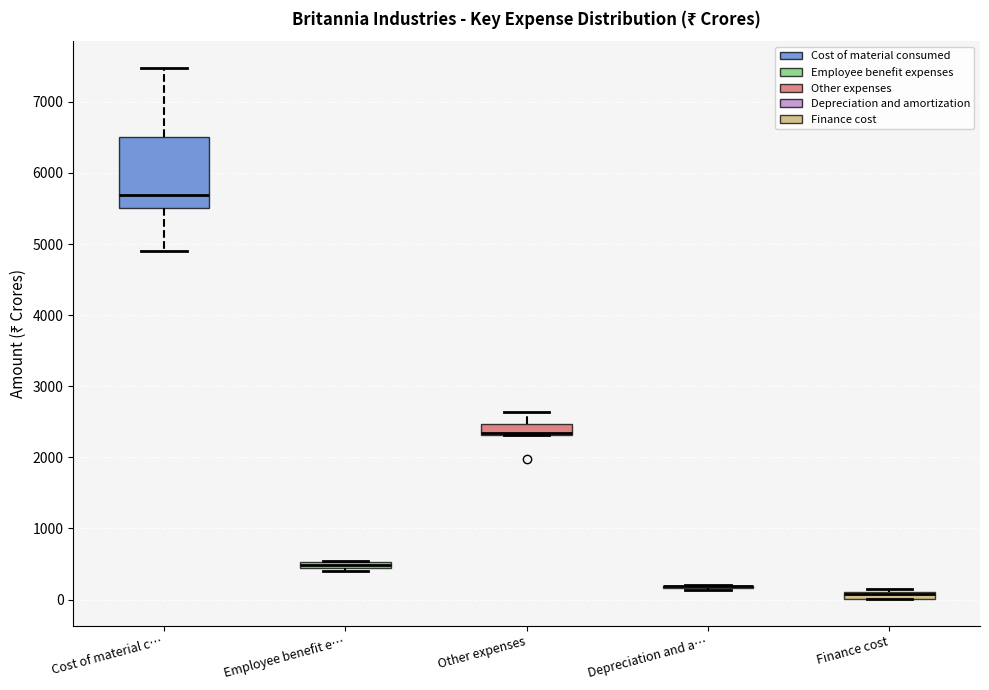

Where does the upper whisker of the box for Cost of material c… end on the y-axis? The values are not printed on the chart, so give them approximately, as read against the axis.

7500